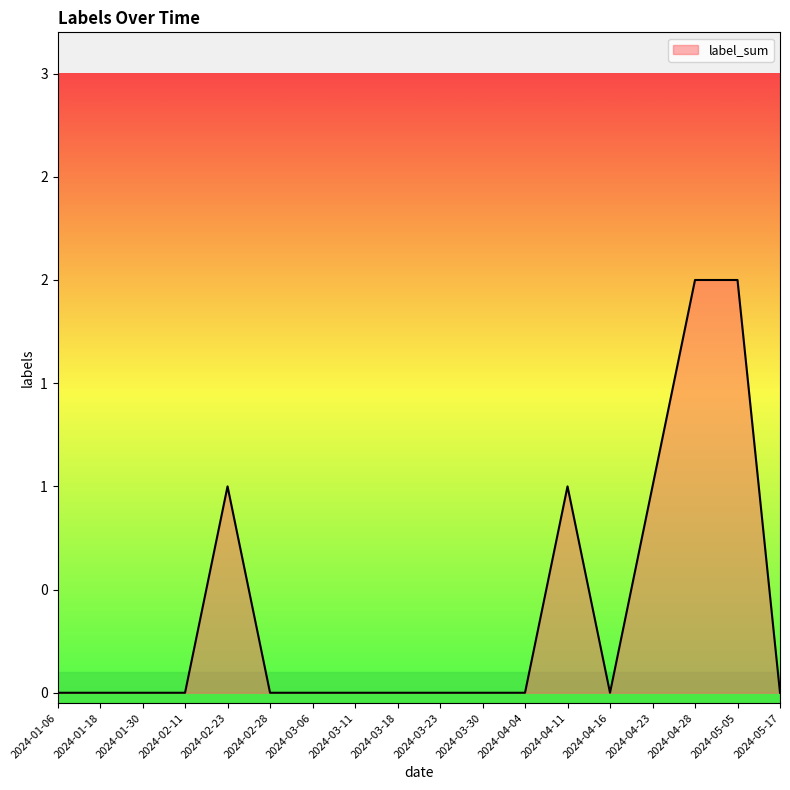

Rank the categories by value from lowest to highest.

2024-01-06, 2024-01-18, 2024-01-30, 2024-02-11, 2024-02-28, 2024-03-06, 2024-03-11, 2024-03-18, 2024-03-23, 2024-03-30, 2024-04-04, 2024-04-16, 2024-05-17, 2024-02-23, 2024-04-11, 2024-04-23, 2024-04-28, 2024-05-05